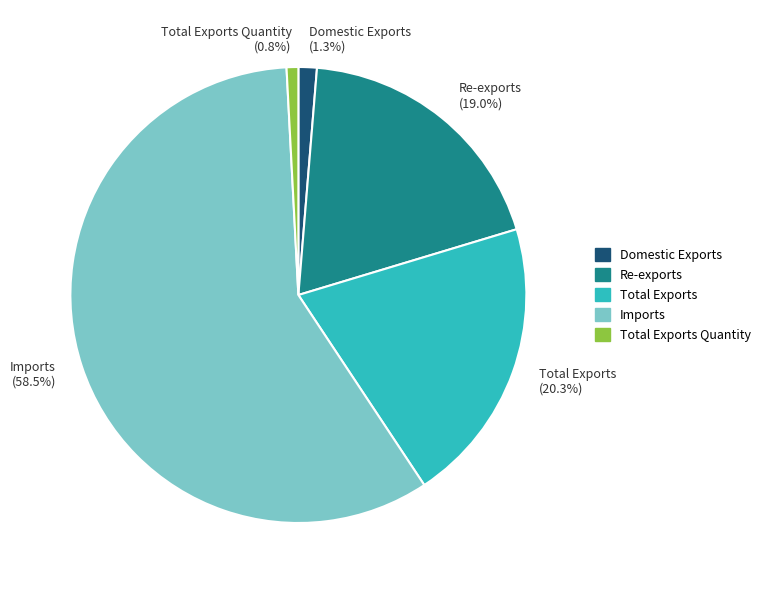

The Imports slice represents 51% of the pie. True or false?

False